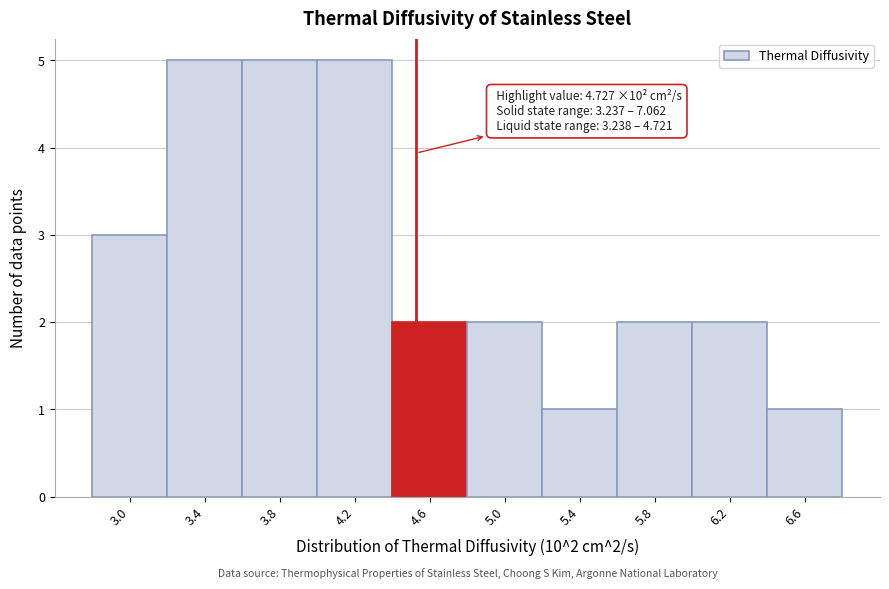

Reading left to right, what are all the values shown in this chart?

3	5	5	5	2	2	1	2	2	1